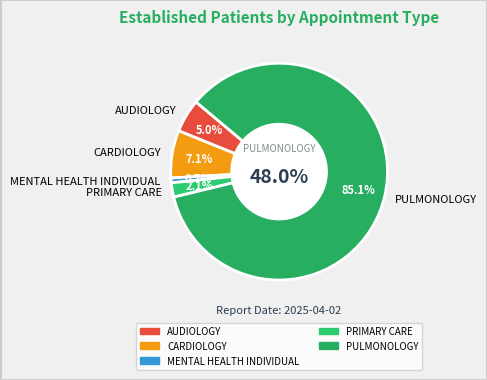

To the nearest percent, what percentage of the pie is MENTAL HEALTH INDIVIDUAL?

1%